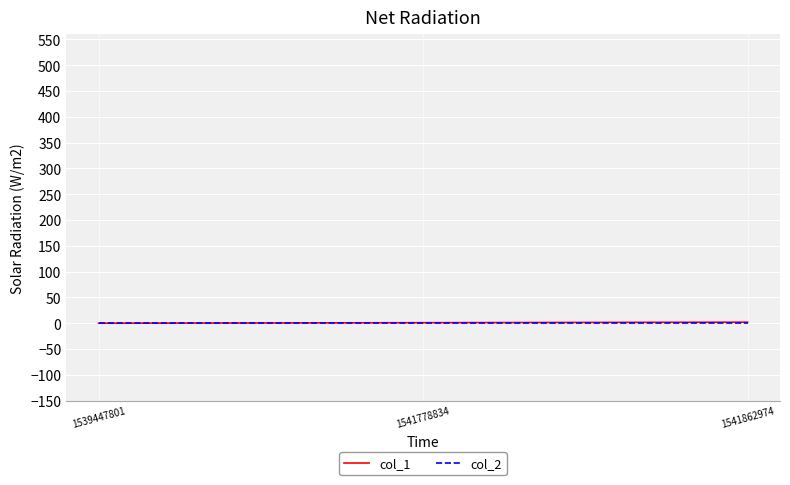

The col_2 series shows 0 at 1541778834. True or false?

True